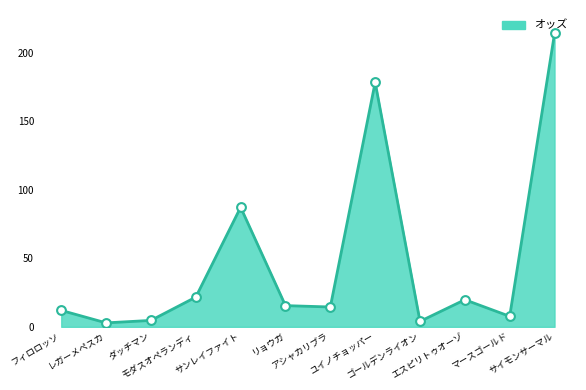

Which has a higher value, エスピリトゥオーゾ or ダッチマン?

エスピリトゥオーゾ